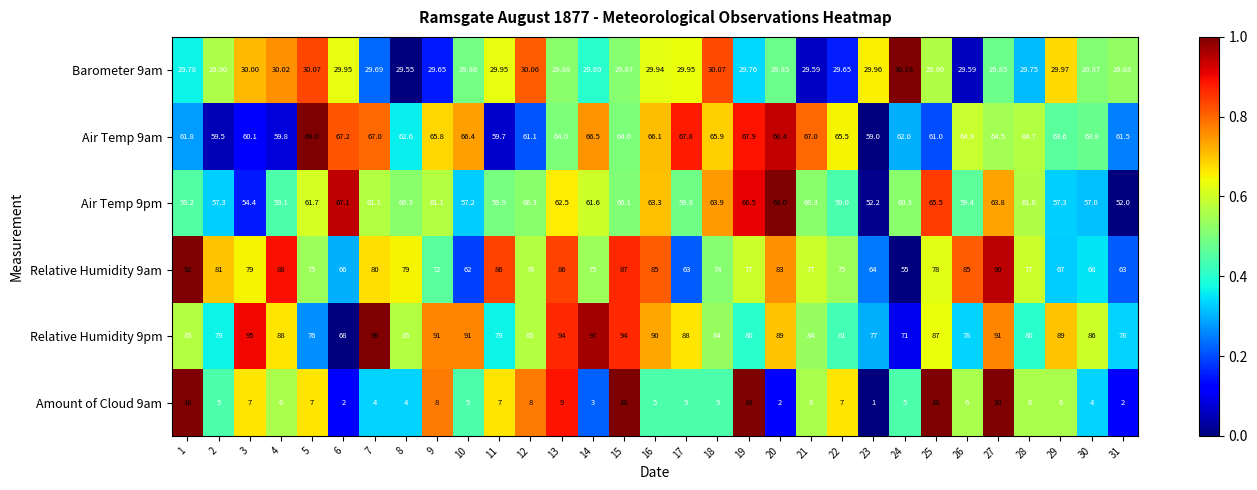

Which series has the largest total across all categories?

Relative Humidity 9pm